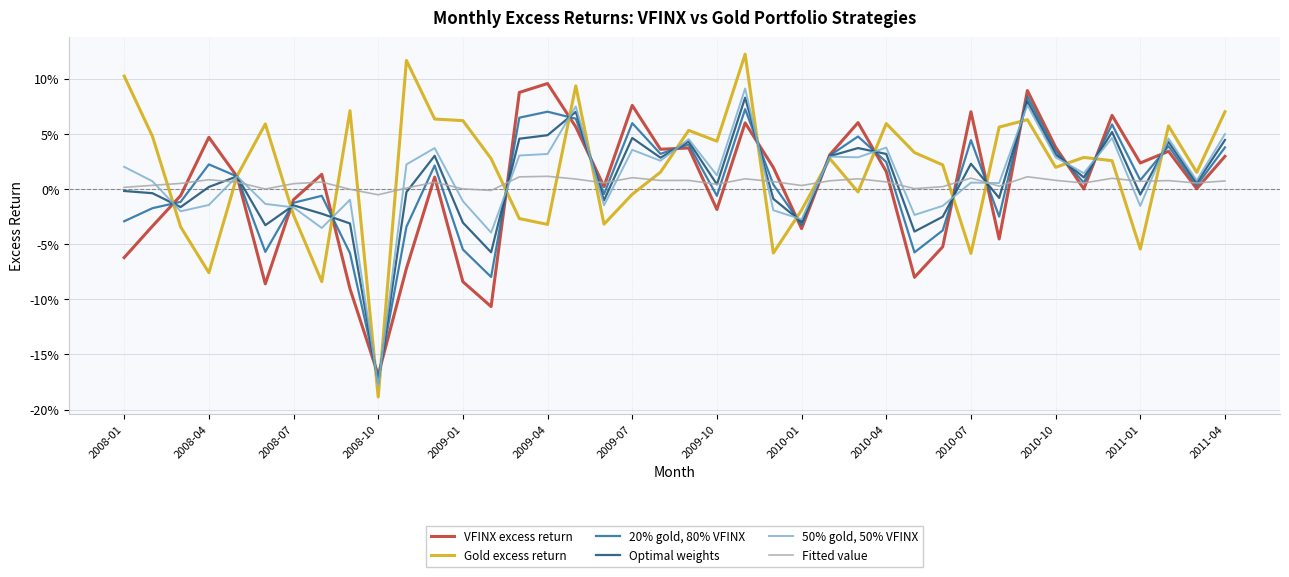

At which category does the chart reach its peak across all series?

22